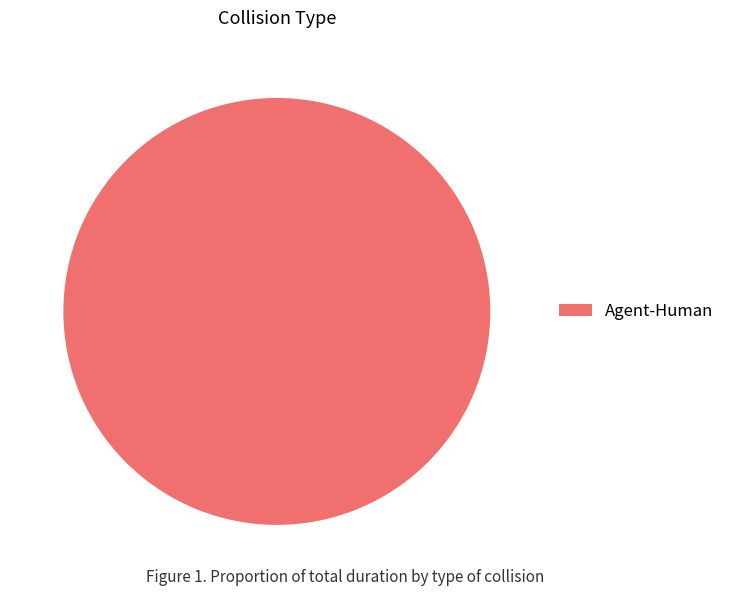

Rank the categories by value from highest to lowest.

Agent-Human